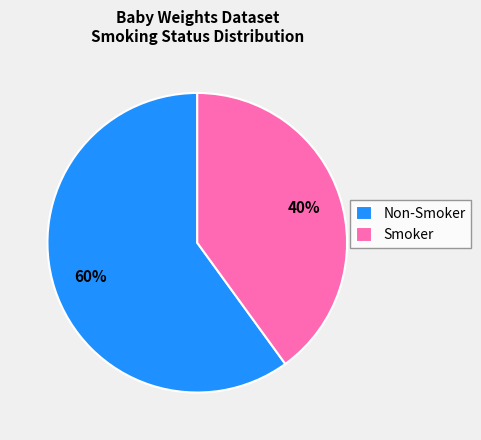

Is it true that Non-Smoker is 46% of the pie?

False